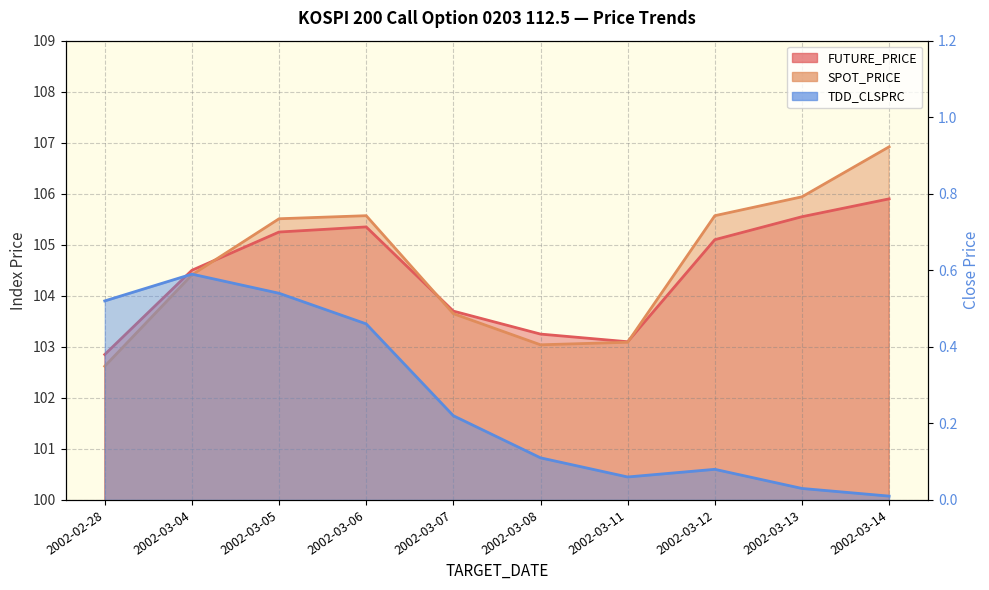

Reading left to right, transcribe all the data shown in this chart.

FUTURE_PRICE: 102.8	104.5	105.2	105.3	103.7	103.2	103.1	105.1	105.5	105.9
SPOT_PRICE: 102.6	104.4	105.5	105.6	103.7	103.0	103.1	105.6	105.9	106.9
TDD_CLSPRC: 0.5	0.6	0.5	0.5	0.2	0.1	0.1	0.1	0.0	0.0